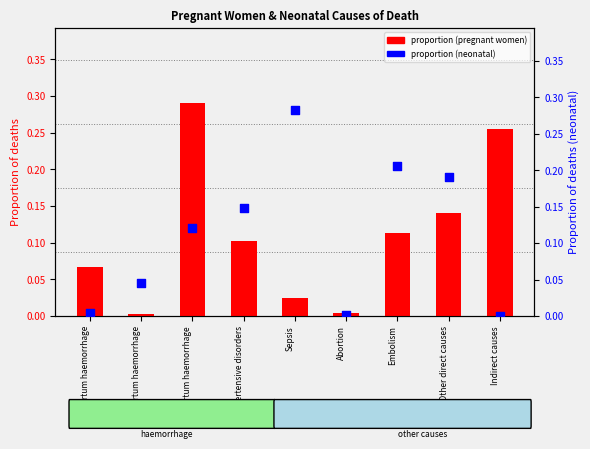

What are all the series names shown in the legend?

proportion (pregnant women), proportion (neonatal)